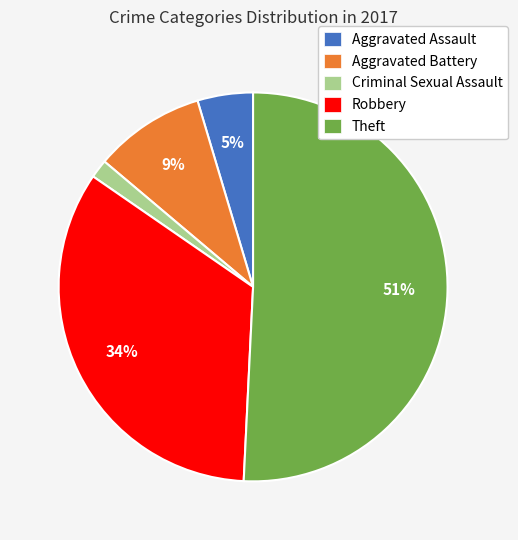

Which category has the smallest portion of the pie?

Criminal Sexual Assault